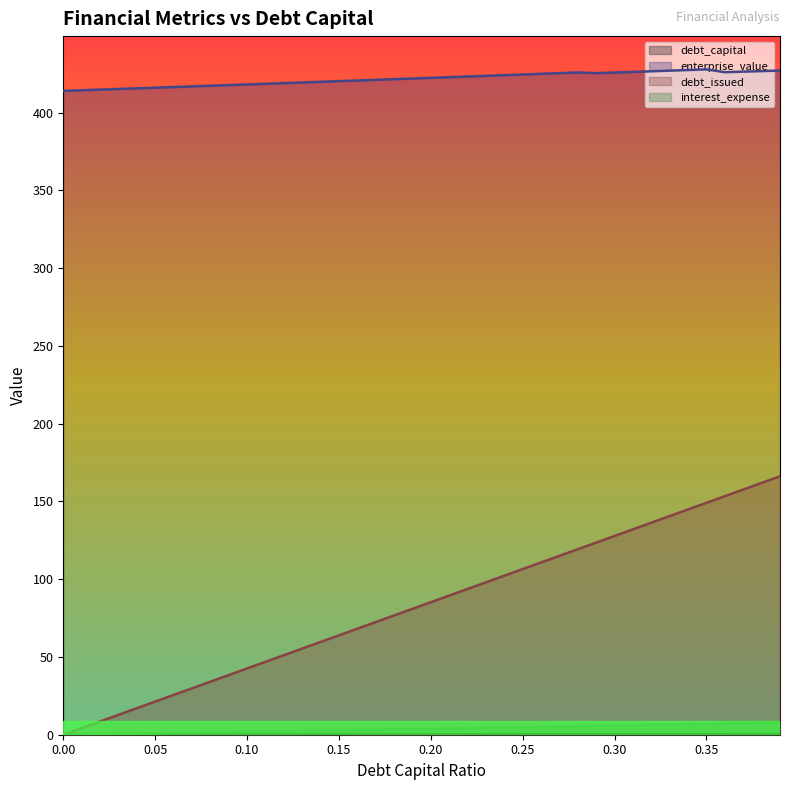

What is the sum of the enterprise_value values at 0.37 and 0.12?

845.2